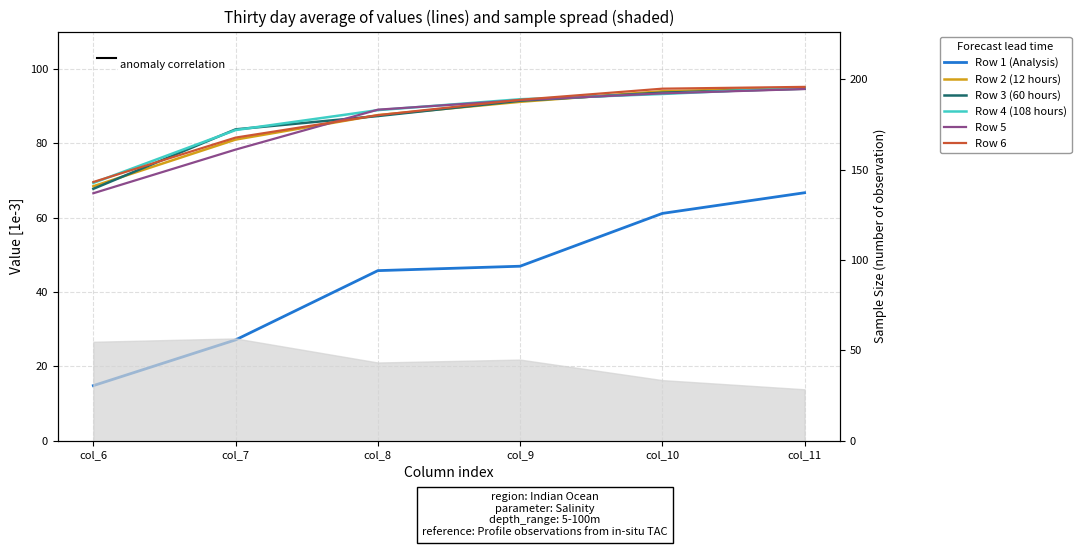

What is the difference between the Row 2 values at col_8 and col_6?

19.1